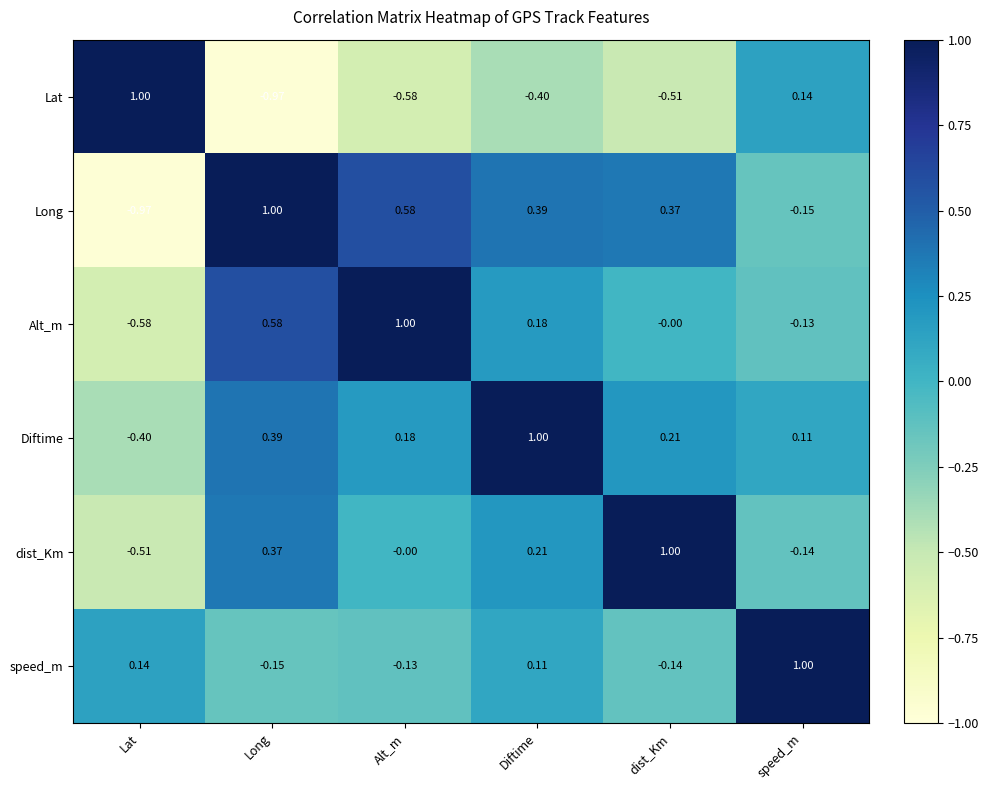

Where does the Lat series first go above 0?

Lat